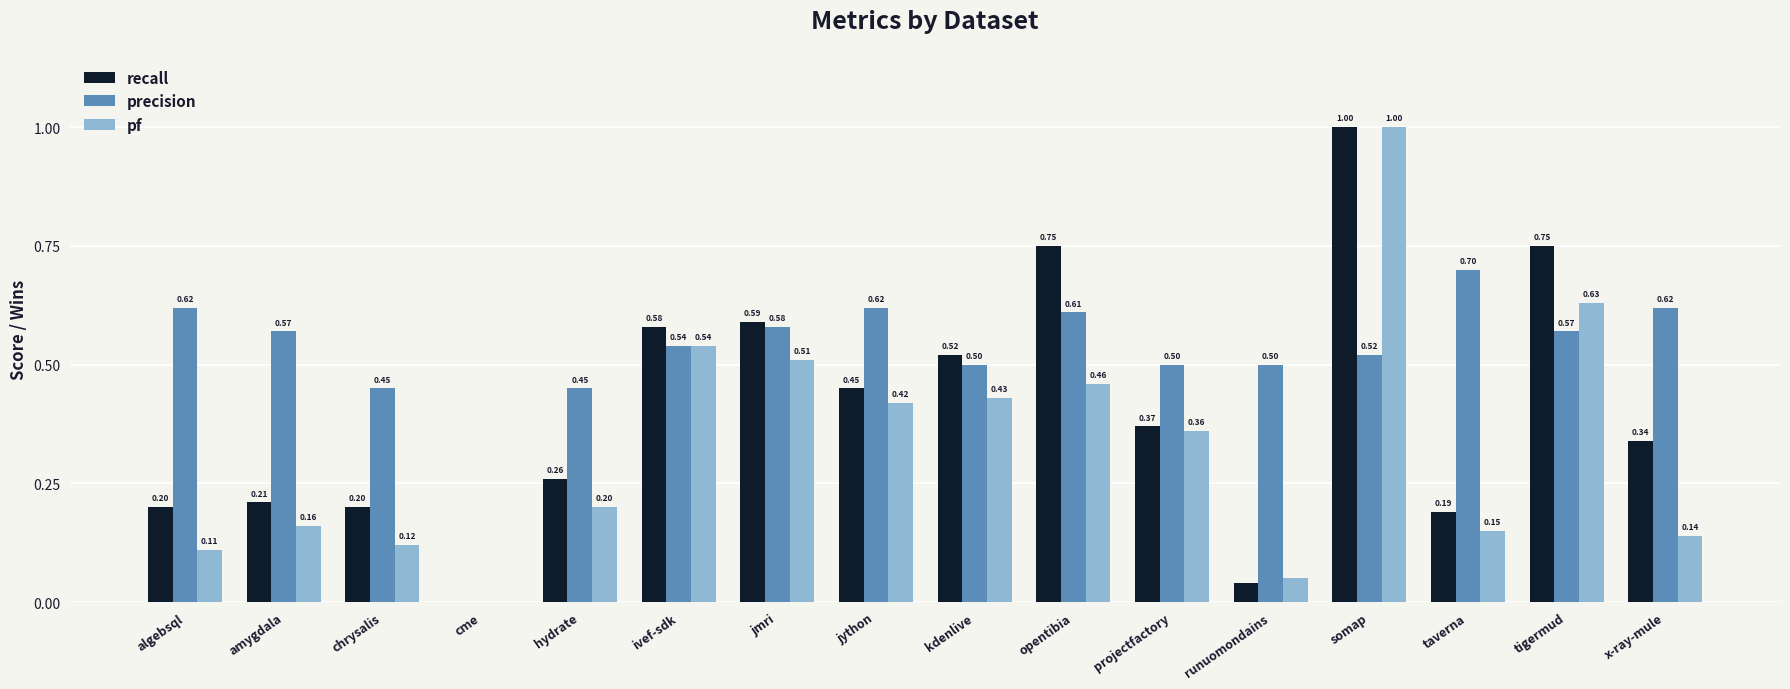

At which category is the sum across all series the highest?

somap